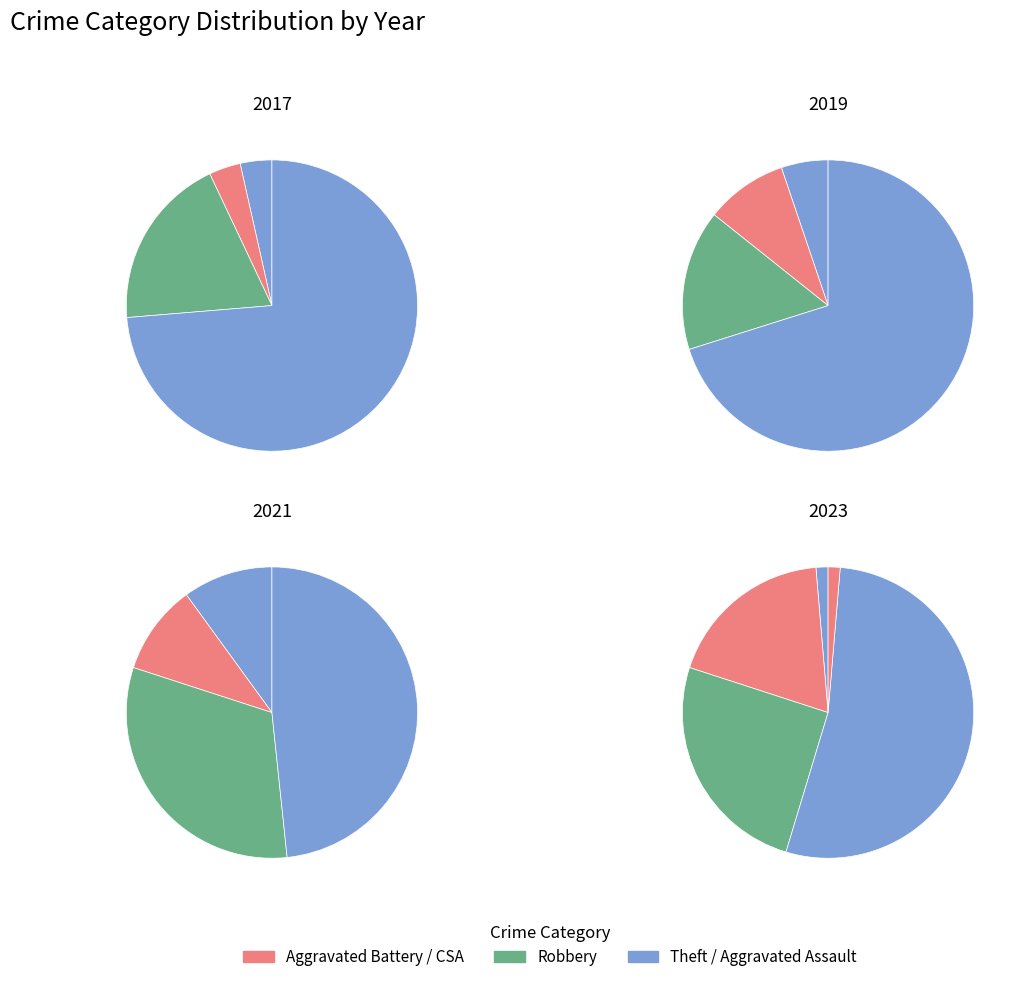

The Theft slice represents 81% of the pie. True or false?

False